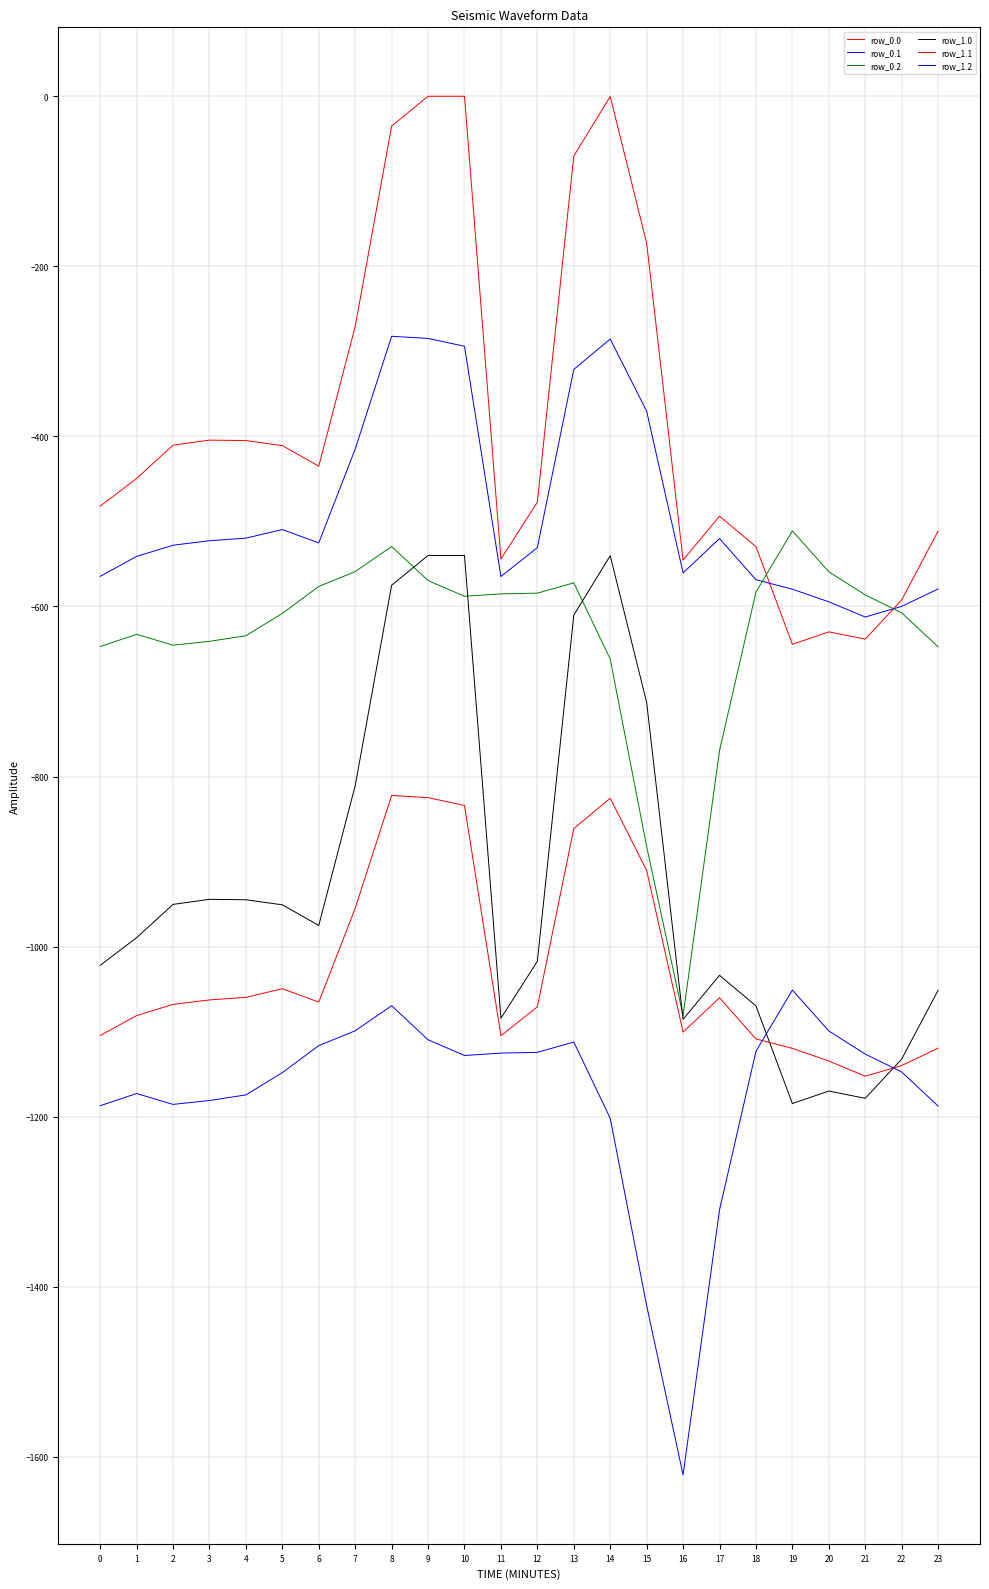

Does the chart display data point markers on the line(s)?

No